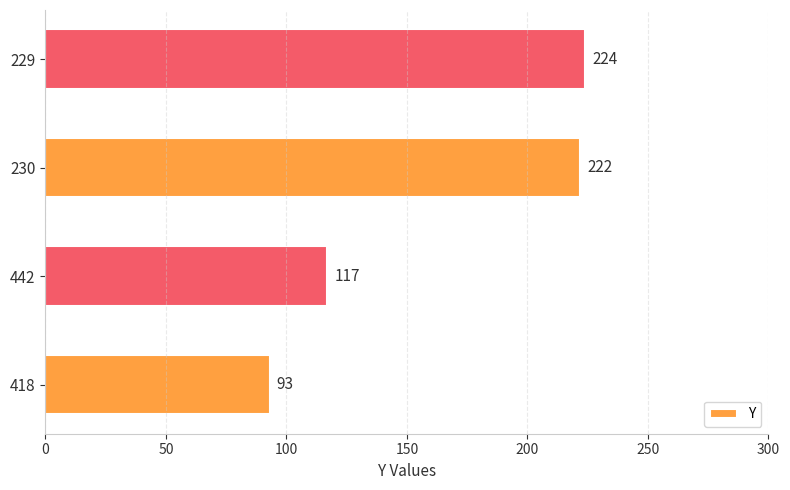

The value at 230 is 394. True or false?

False